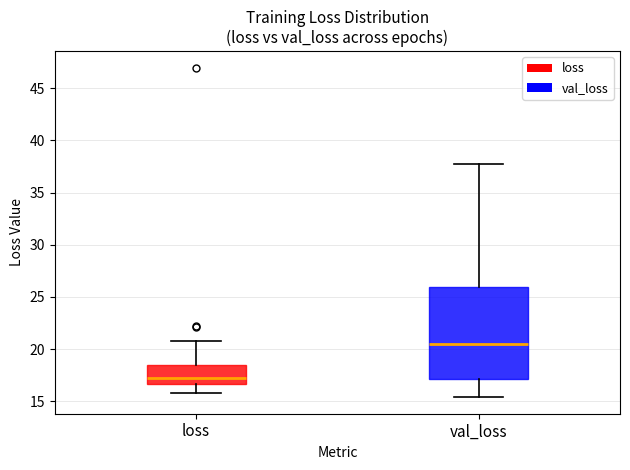

Which box's median line is the lowest?

loss